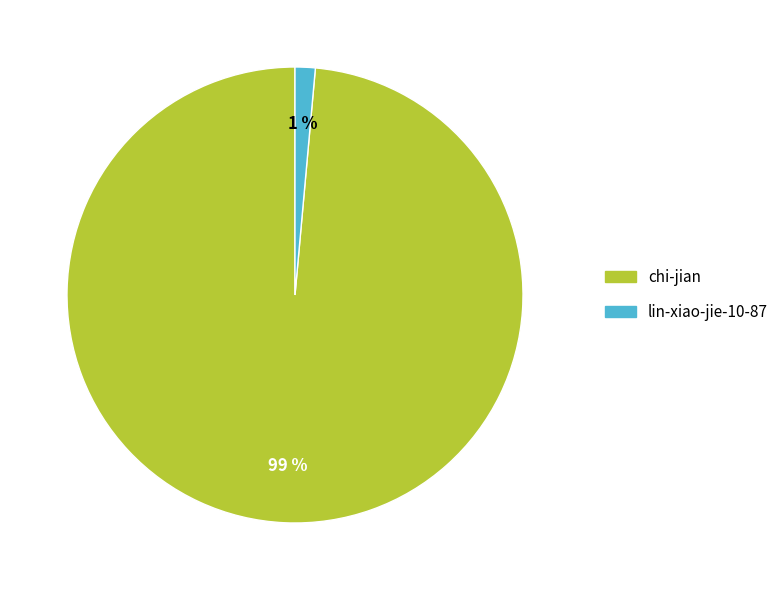

Count the number of slices in the pie.

2